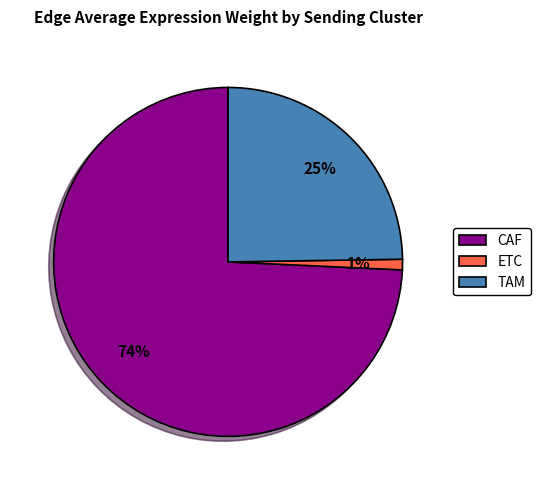

To the nearest percent, what percentage of the pie is TAM?

25%